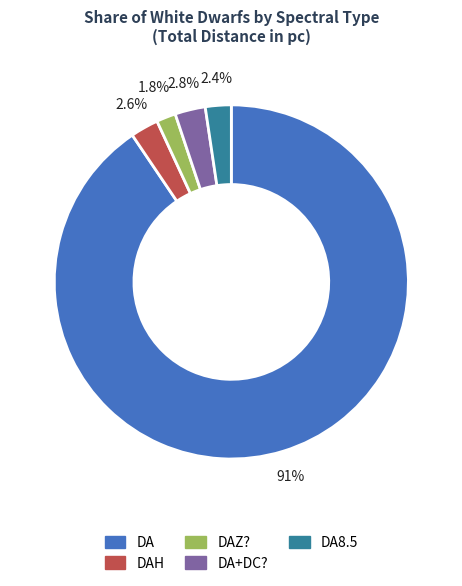

What percentage is the DAZ? slice, to the nearest percent?

2%